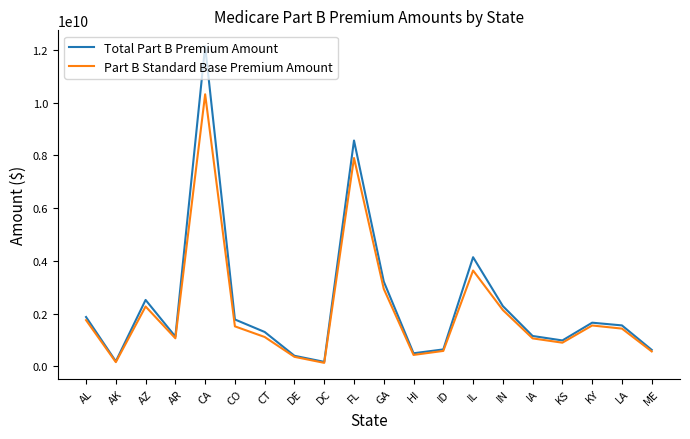

List the series in order of their peak value, highest first.

Total Part B Premium Amount, Part B Standard Base Premium Amount